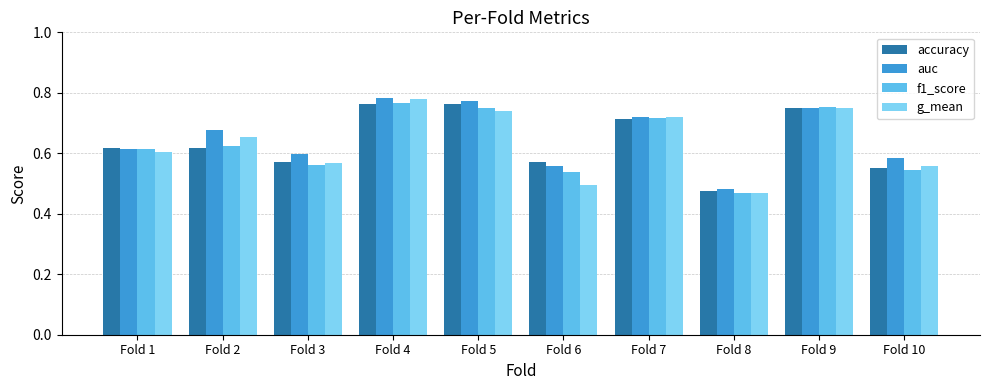

What is the total value across all series at Fold 6?

2.2